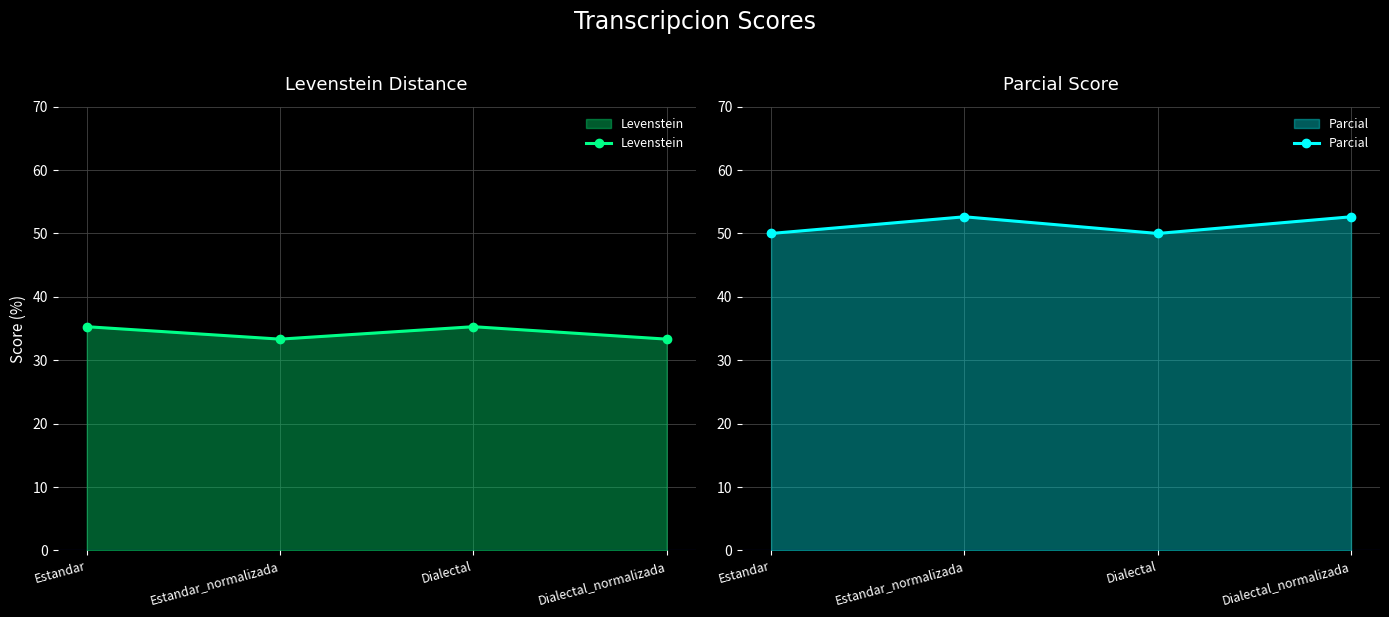

What is the total value across all series at Dialectal?

85.3